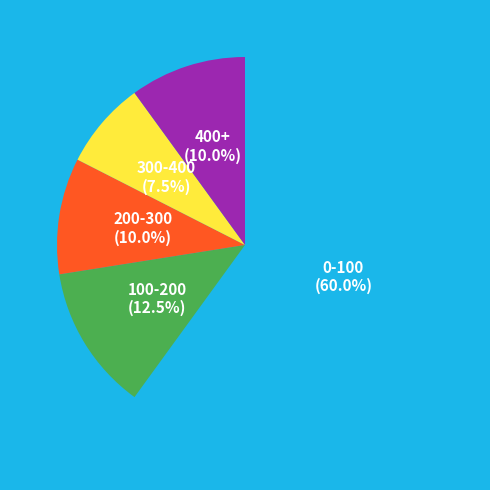

To the nearest percent, what is the difference between the largest and smallest slice percentages?

52%